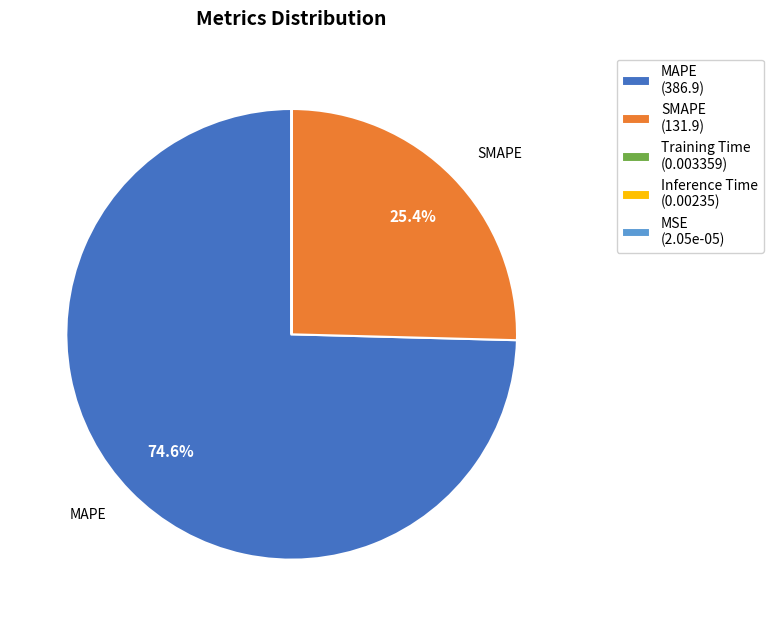

What percentage do SMAPE (131.9) and MAPE (386.9) together represent?

100.0%